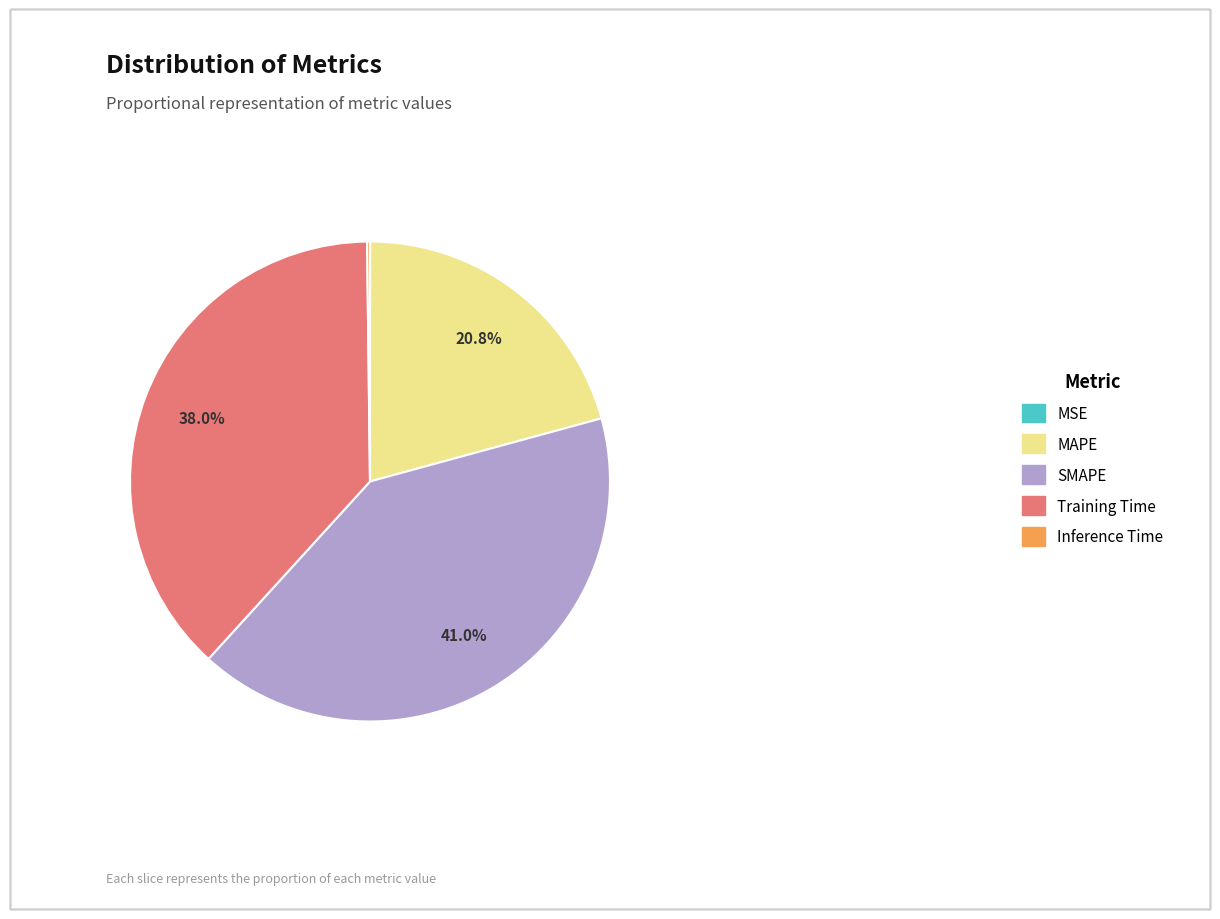

Is SMAPE the majority of the pie?

No